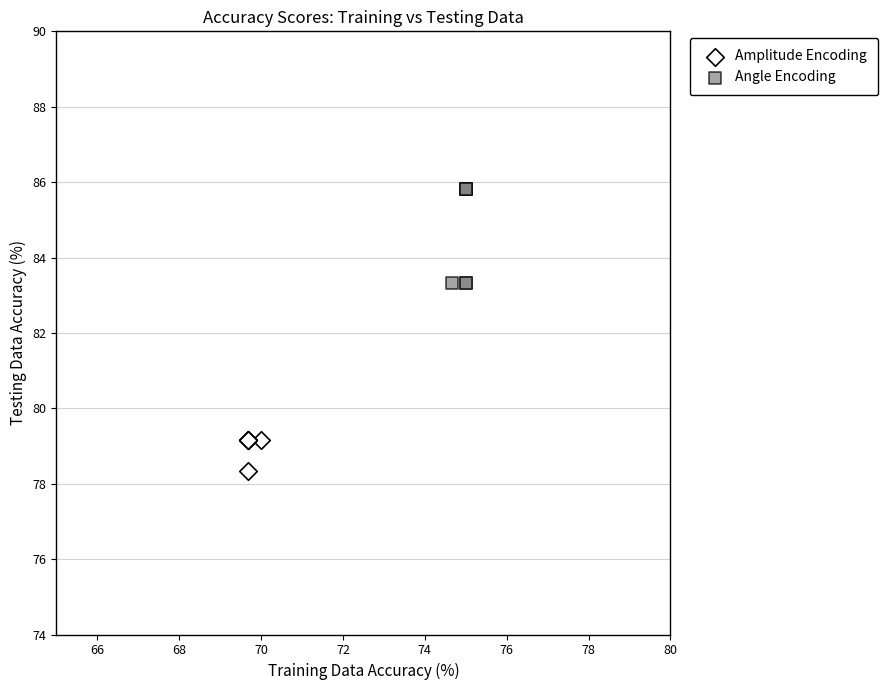

Which series reaches the minimum Y coordinate?

Amplitude Encoding